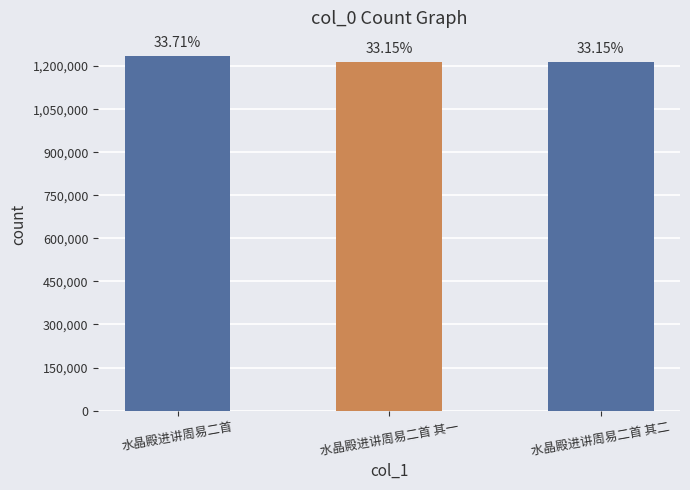

What is the maximum value shown in the chart?

1236496